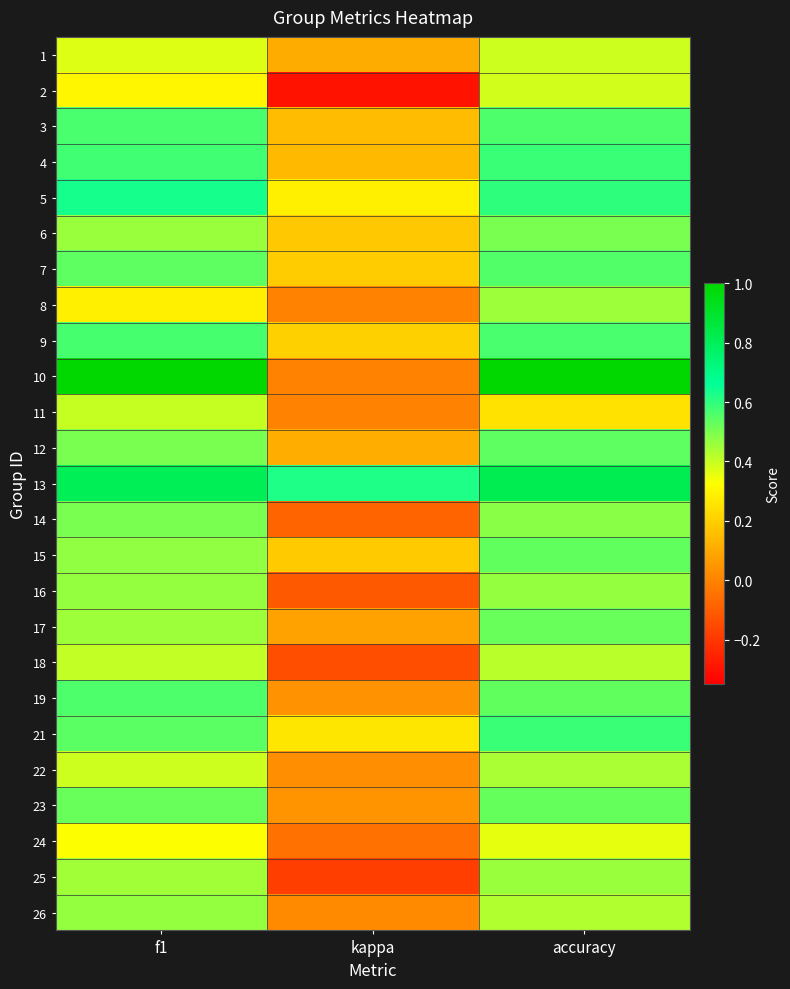

Reading left to right, list all the values displayed in this chart.

1: f1=0.4	kappa=0.1	accuracy=0.4
2: f1=0.3	kappa=-0.3	accuracy=0.4
3: f1=0.6	kappa=0.1	accuracy=0.6
4: f1=0.6	kappa=0.1	accuracy=0.6
5: f1=0.6	kappa=0.3	accuracy=0.6
6: f1=0.5	kappa=0.2	accuracy=0.5
7: f1=0.5	kappa=0.2	accuracy=0.6
8: f1=0.3	kappa=0.0	accuracy=0.5
9: f1=0.6	kappa=0.2	accuracy=0.6
10: f1=1.0	kappa=0.0	accuracy=1.0
11: f1=0.4	kappa=0.0	accuracy=0.2
12: f1=0.5	kappa=0.1	accuracy=0.5
13: f1=0.8	kappa=0.6	accuracy=0.8
14: f1=0.5	kappa=-0.1	accuracy=0.5
15: f1=0.5	kappa=0.2	accuracy=0.5
16: f1=0.5	kappa=-0.1	accuracy=0.5
17: f1=0.5	kappa=0.1	accuracy=0.5
18: f1=0.4	kappa=-0.1	accuracy=0.4
19: f1=0.6	kappa=0.0	accuracy=0.5
21: f1=0.5	kappa=0.3	accuracy=0.6
22: f1=0.4	kappa=0.0	accuracy=0.4
23: f1=0.5	kappa=0.0	accuracy=0.5
24: f1=0.3	kappa=-0.0	accuracy=0.4
25: f1=0.4	kappa=-0.2	accuracy=0.5
26: f1=0.5	kappa=0.0	accuracy=0.4